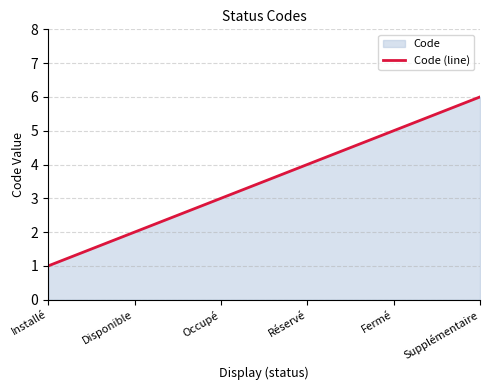

Which has a higher value, Occupé or Réservé?

Réservé